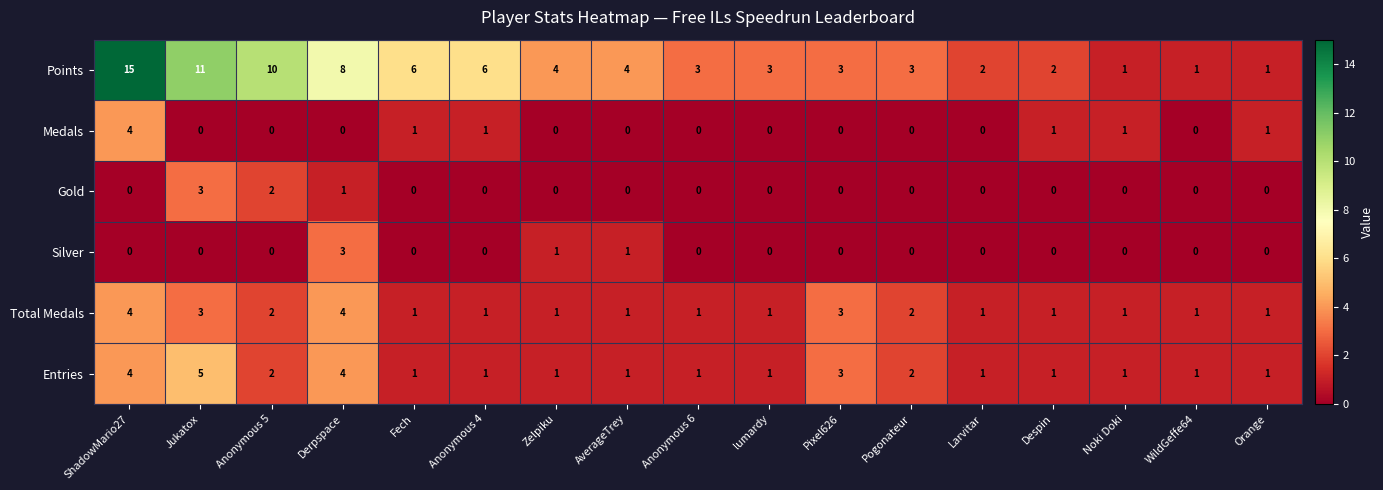

Count the Total Medals values in the range 1 to 2.

13